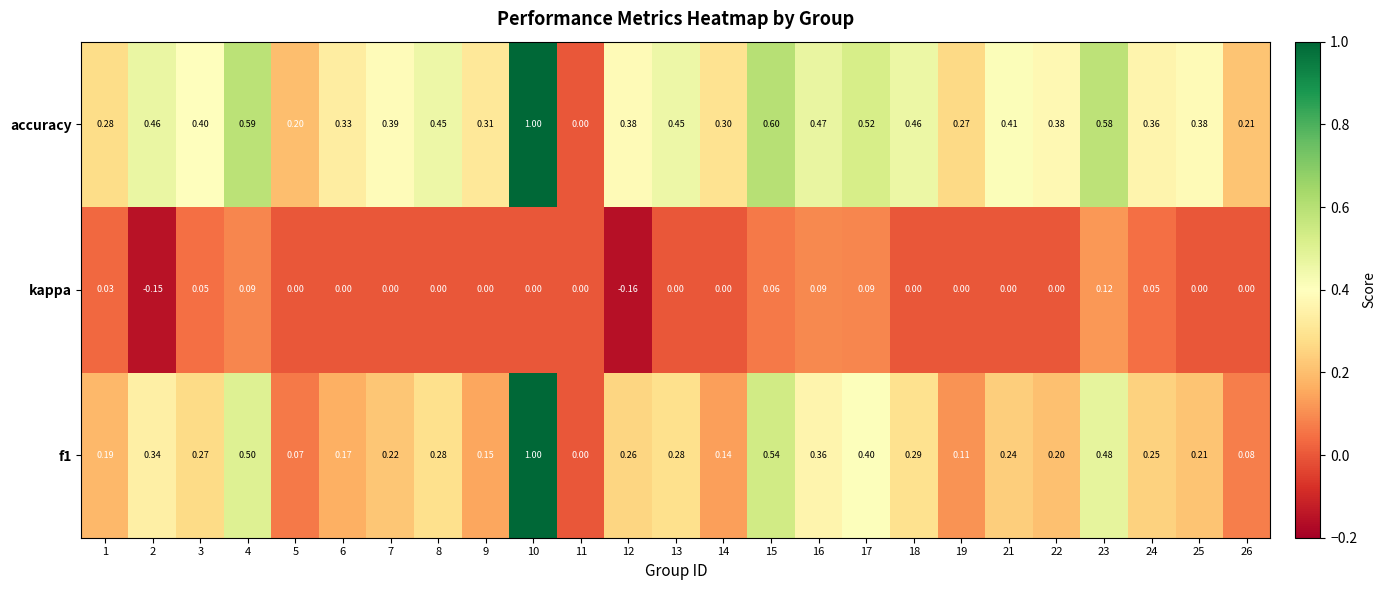

Is the value of accuracy at 6 greater than the value of kappa at 22?

Yes